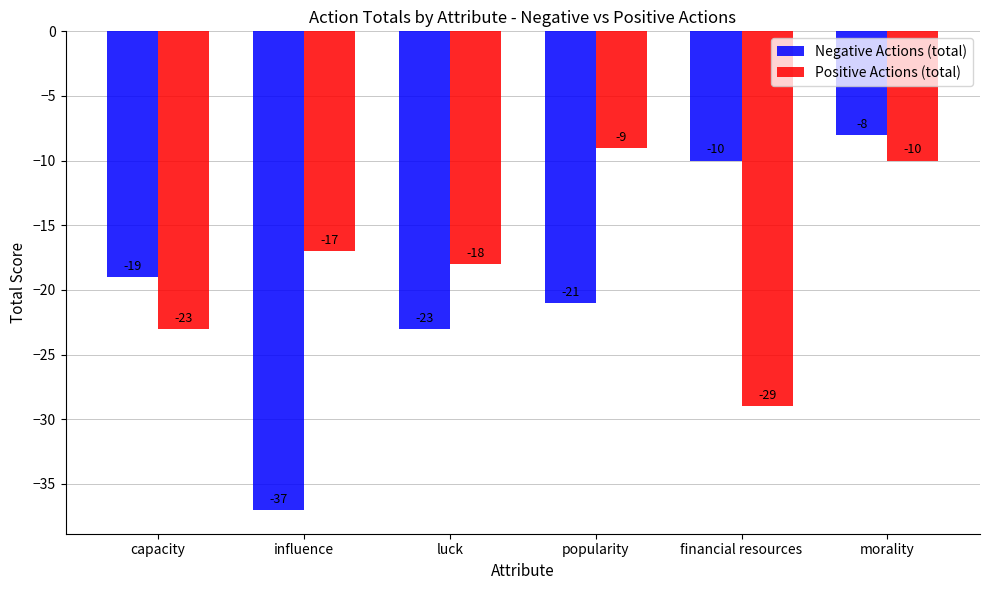

Reading left to right, extract all data points from this chart.

Negative Actions (total): capacity=-19	influence=-37	luck=-23	popularity=-21	financial resources=-10	morality=-8
Positive Actions (total): capacity=-23	influence=-17	luck=-18	popularity=-9	financial resources=-29	morality=-10